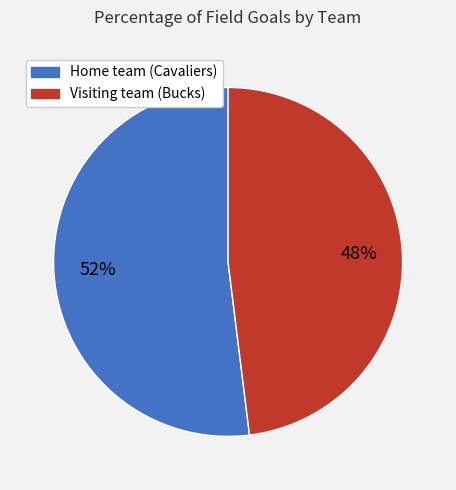

To the nearest percent, what is the difference between the Home team (Cavaliers) and Visiting team (Bucks) slice percentages?

4%